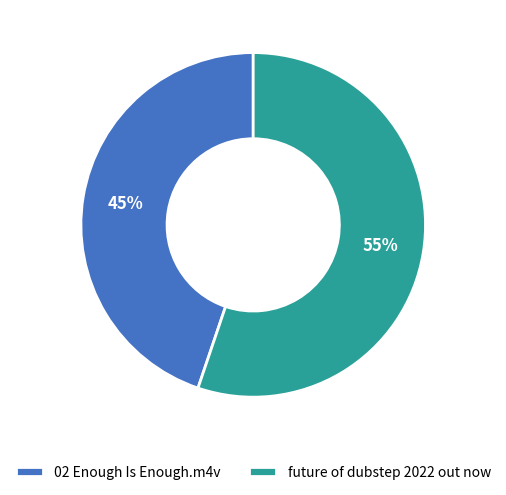

To the nearest percent, what percentage of the pie is 02 Enough Is Enough.m4v?

45%